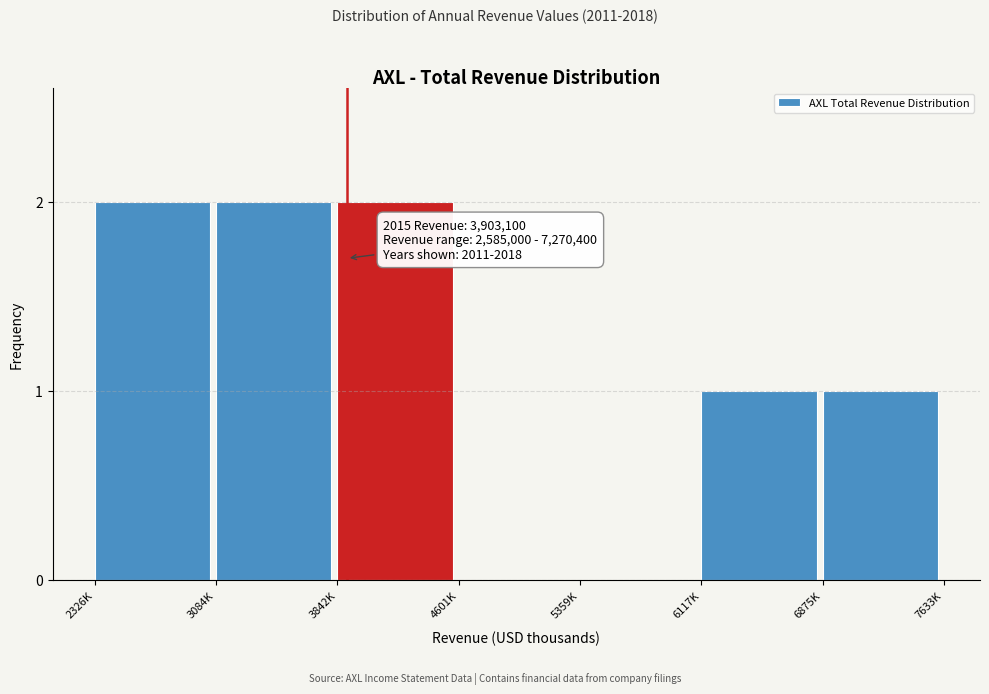

Reading left to right, extract all data points from this chart.

2326K=2	3084K=2	3842K=2	4601K=0	5359K=0	6117K=1	6875K=1